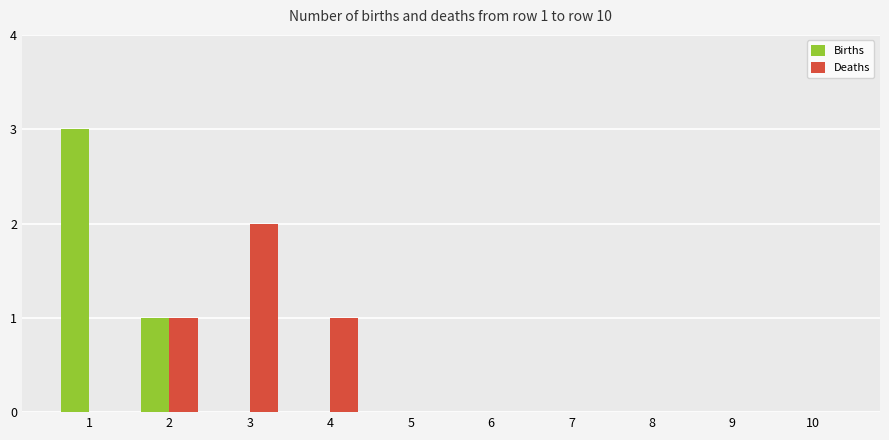

True or false: Deaths has a value of 3 at 3.

False